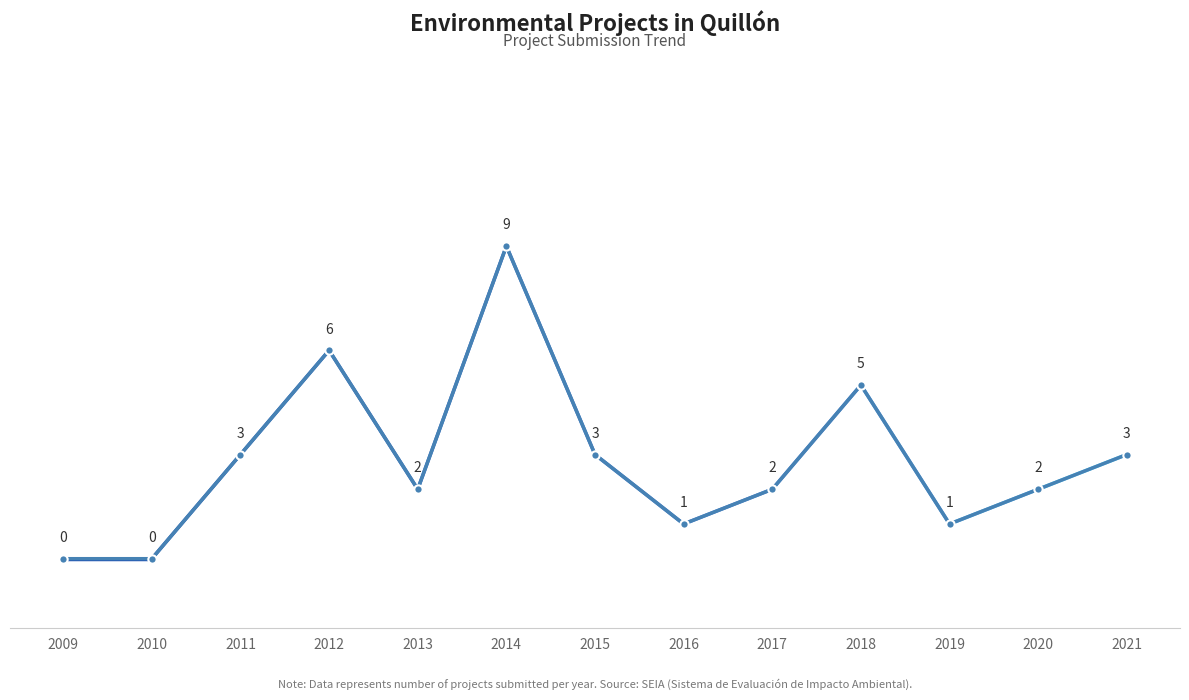

Where is the first local maximum?

2012